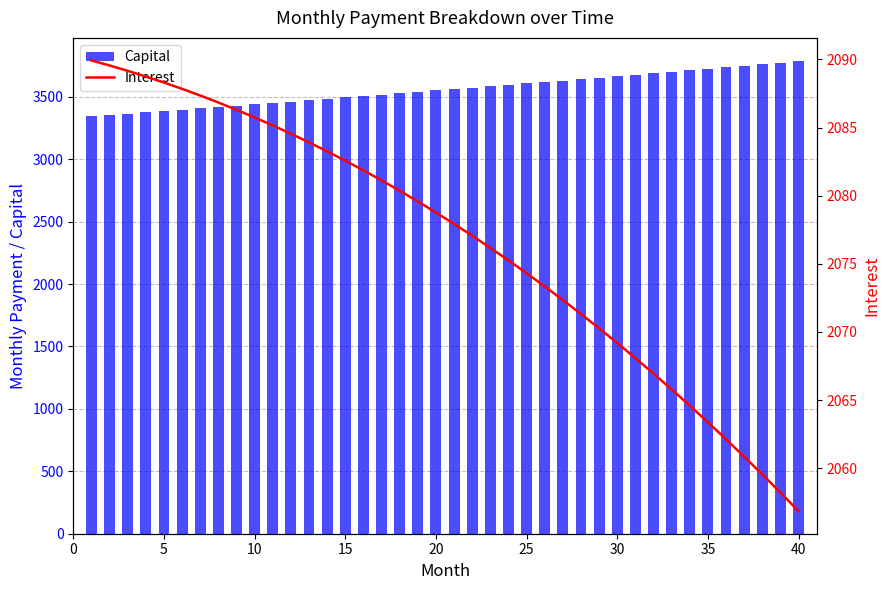

How many data points in Capital are above 3562?

20